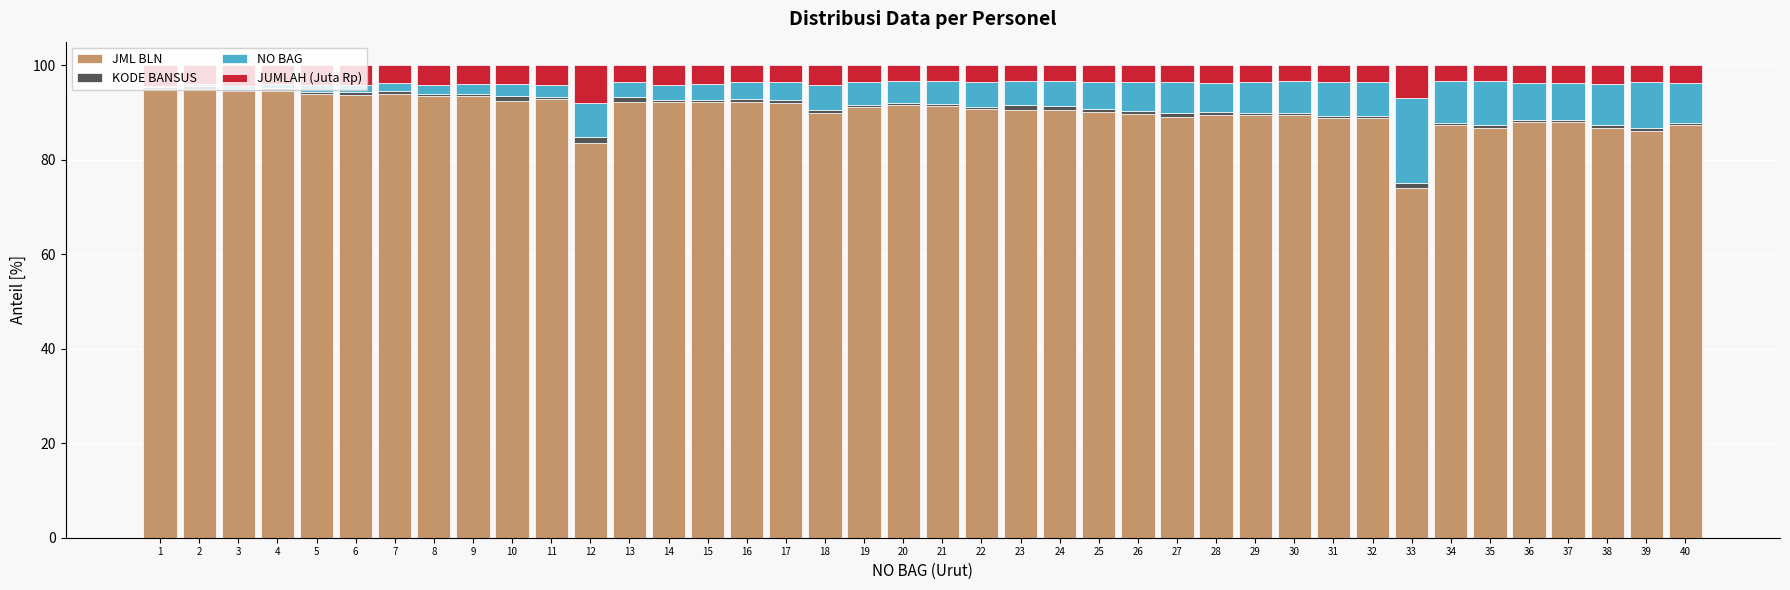

The value of JML BLN at 3 is 44.5. True or false?

False